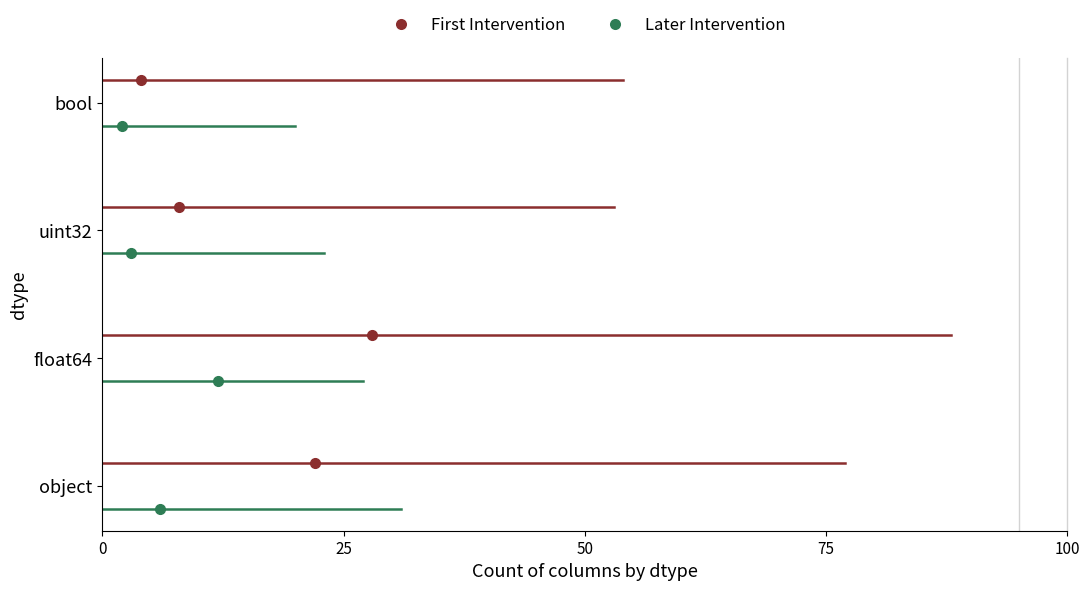

The Later Intervention series shows -0.3 at 0. True or false?

False